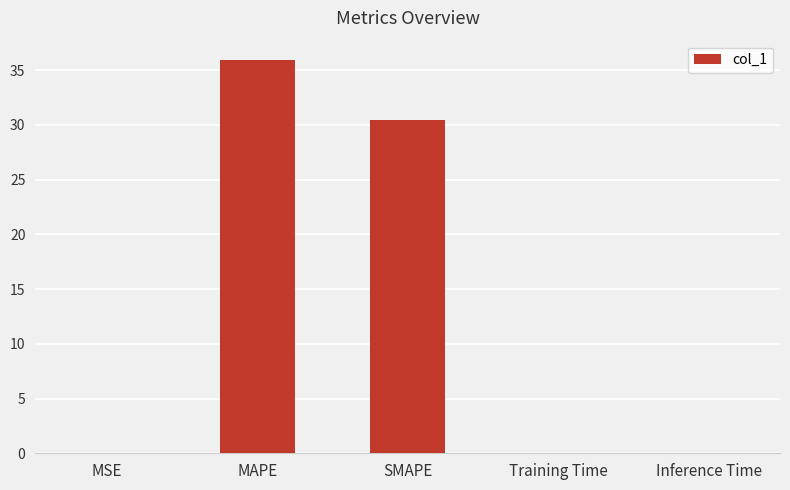

What is the sum of the values at MAPE and MSE?

35.9